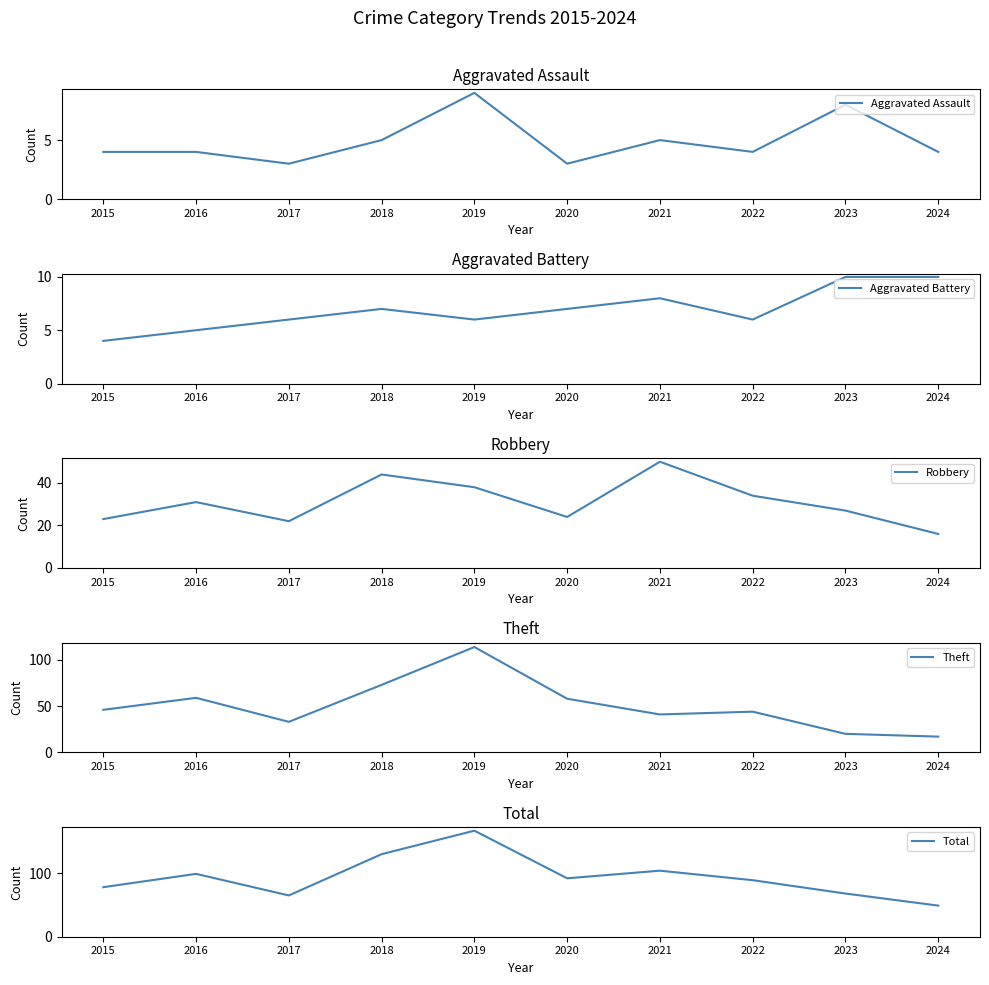

Rank the series at 2019 from lowest to highest value.

Aggravated Battery, Aggravated Assault, Robbery, Theft, Total